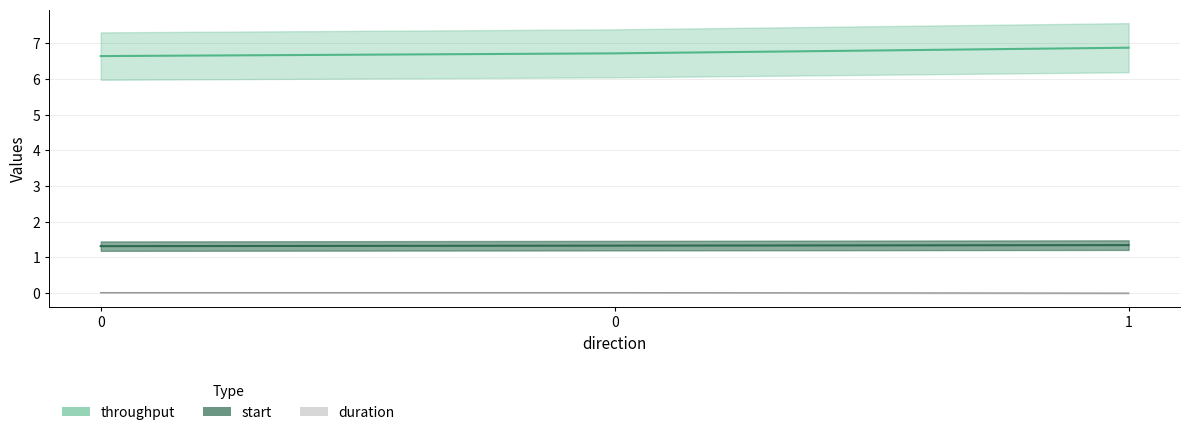

List the labels in order of start value, largest first.

1, 0, 0